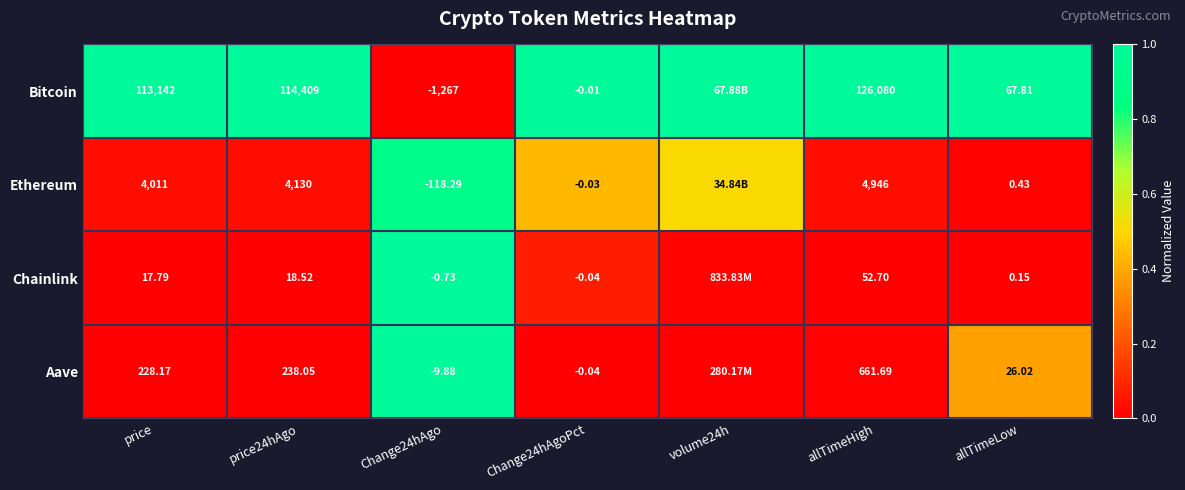

The Bitcoin series shows 0.2 at allTimeHigh. True or false?

False